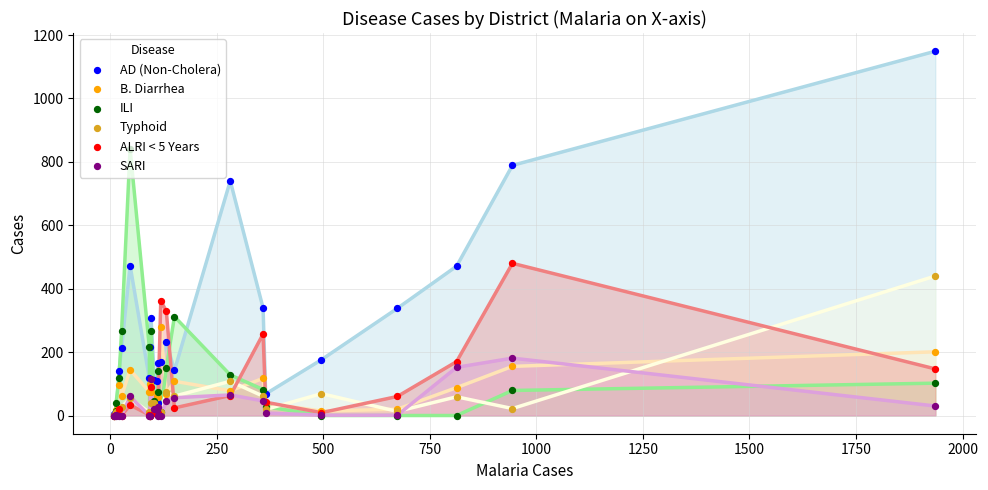

Which series has the widest spread of Y values?

AD (Non-Cholera)